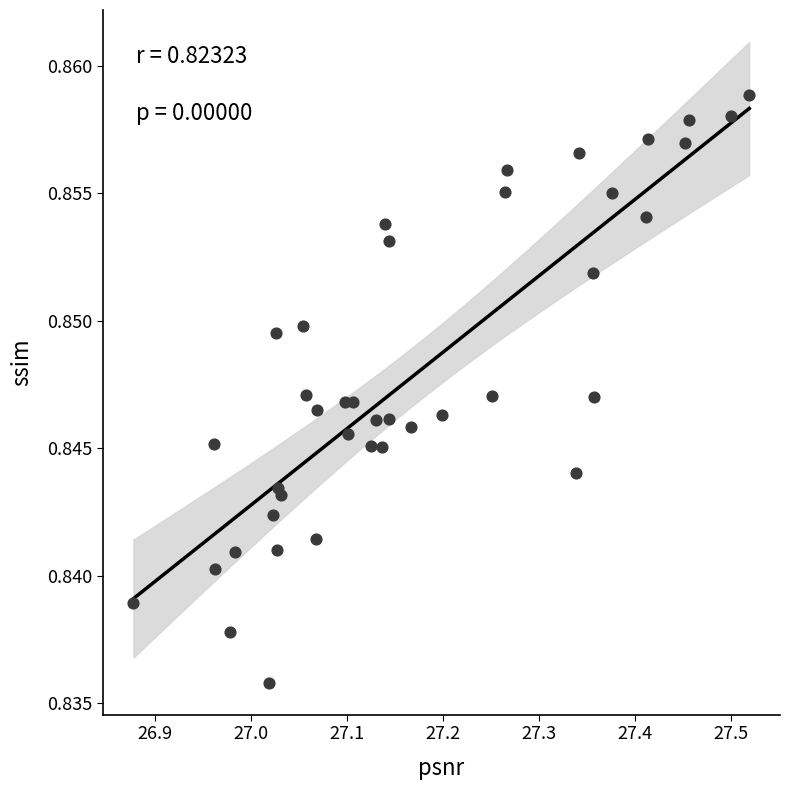

What is the range of X values (max minus min)?

0.6